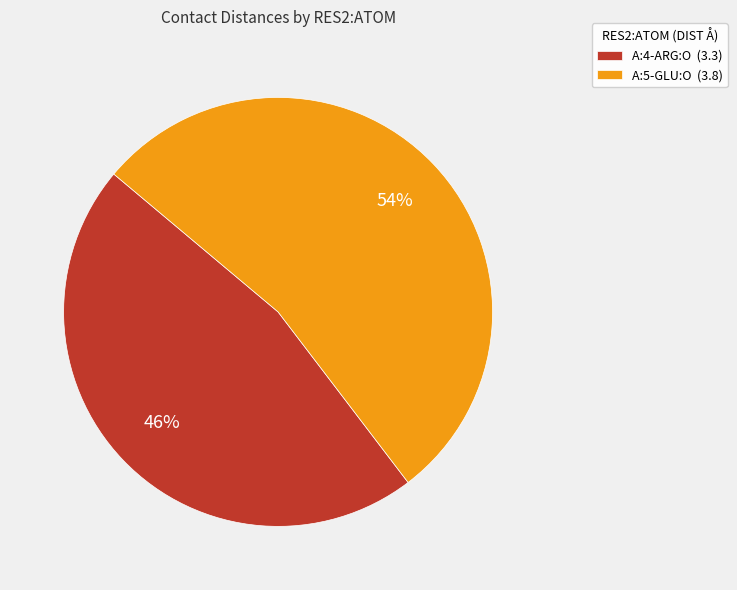

Does any single category account for the majority?

Yes